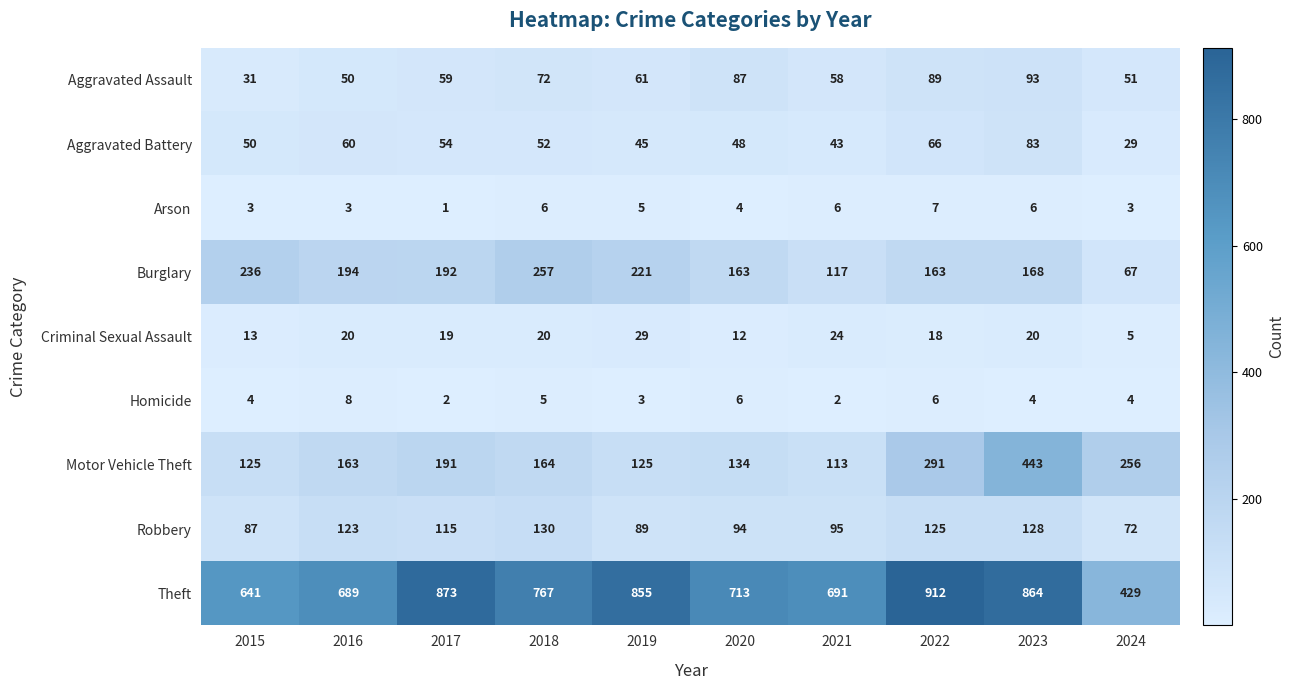

List the series in order of their peak value, lowest first.

Arson, Homicide, Criminal Sexual Assault, Aggravated Battery, Aggravated Assault, Robbery, Burglary, Motor Vehicle Theft, Theft